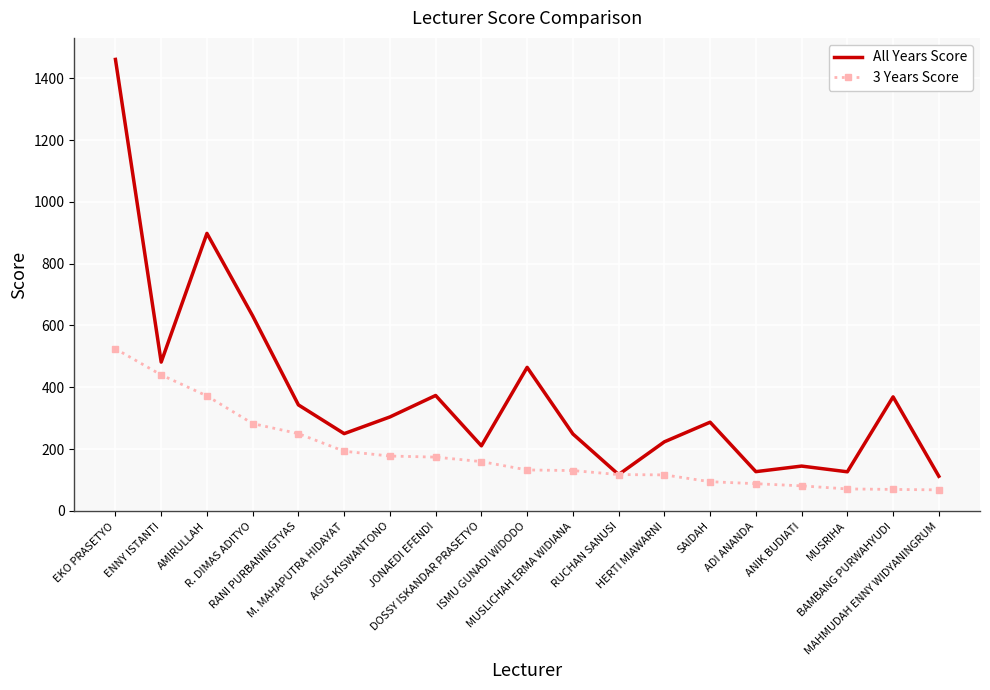

Which series has the largest total across all categories?

All Years Score